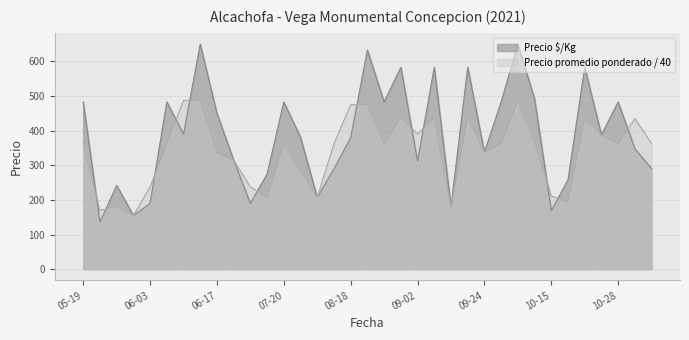

Reading left to right, extract all data points from this chart.

Precio $/Kg: 483.0	136.0	242.0	155.0	190.0	483.0	390.0	650.0	450.0	315.0	190.0	275.0	483.0	381.0	207.0	290.0	380.0	633.0	483.0	583.0	312.0	583.0	180.0	583.0	338.0	483.0	650.0	492.0	169.0	258.0	583.0	388.0	483.0	348.0	290.0
Precio promedio ponderado: 362.5	169.4	181.2	154.8	237.5	362.5	487.5	487.5	337.5	315.0	237.5	206.2	362.5	286.1	206.8	362.5	475.0	475.0	362.5	437.5	390.0	437.5	180.3	437.5	337.5	362.5	487.5	368.8	211.4	193.2	437.5	387.5	362.5	435.0	362.5